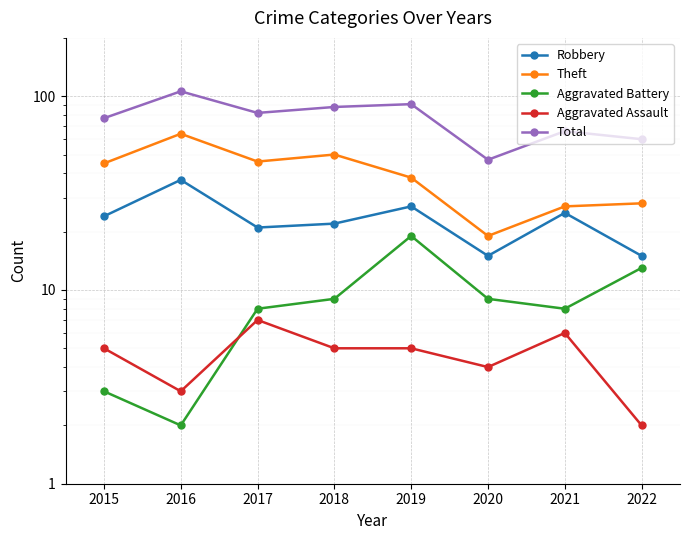

What is the value of the Aggravated Battery point at the 5th from the left?

19